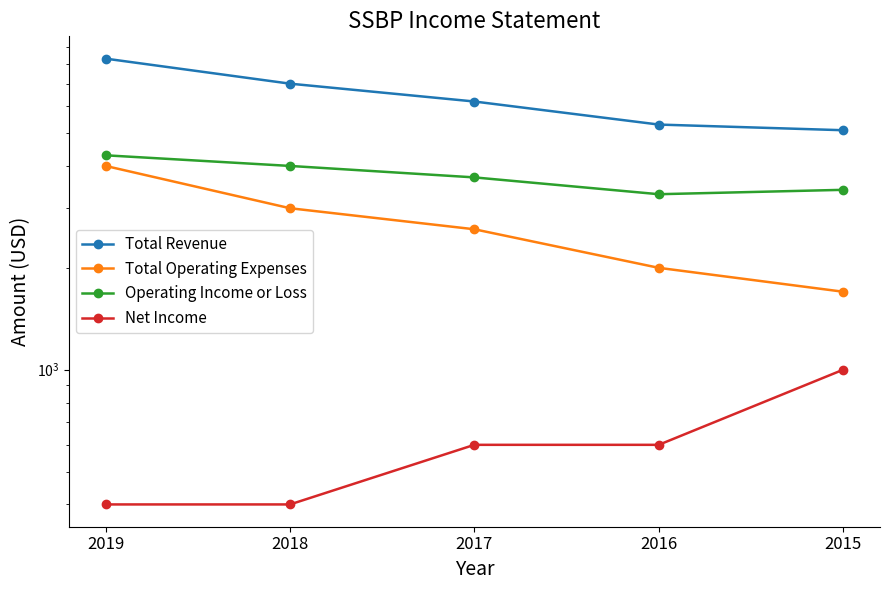

What is the value of the Operating Income or Loss point at the 4th from the left?

3300